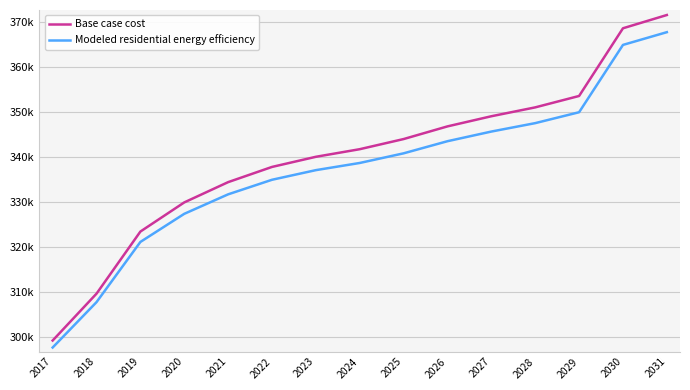

True or false: Base case cost and Modeled residential energy efficiency intersect in this chart.

False